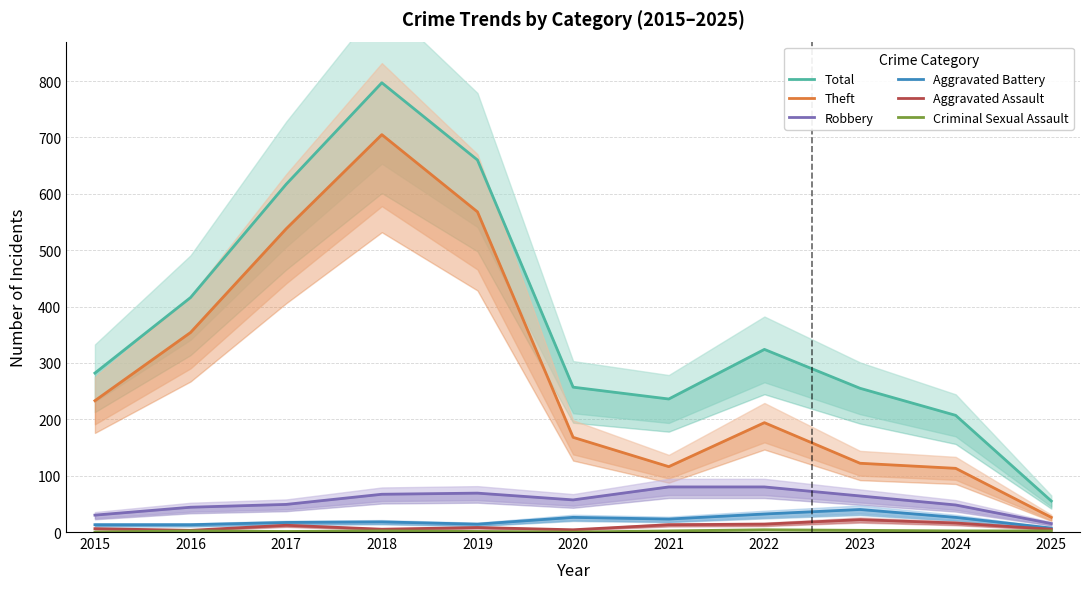

Does the chart have visible grid lines?

Yes